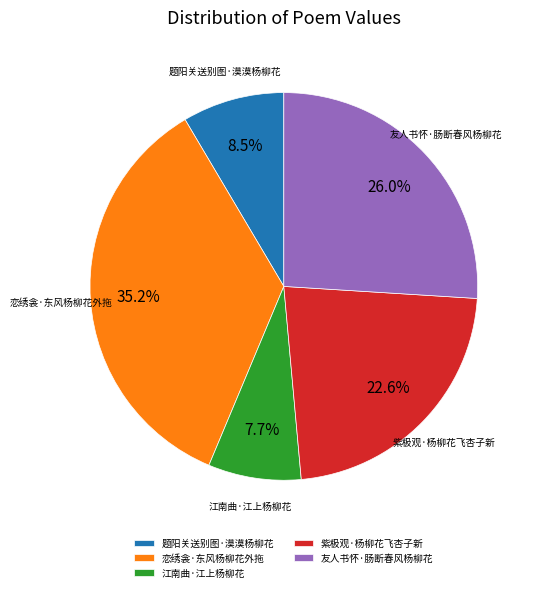

To the nearest percent, what is the combined percentage of 题阳关送别图·漠漠杨柳花 and 恋绣衾·东风杨柳花外拖?

44%